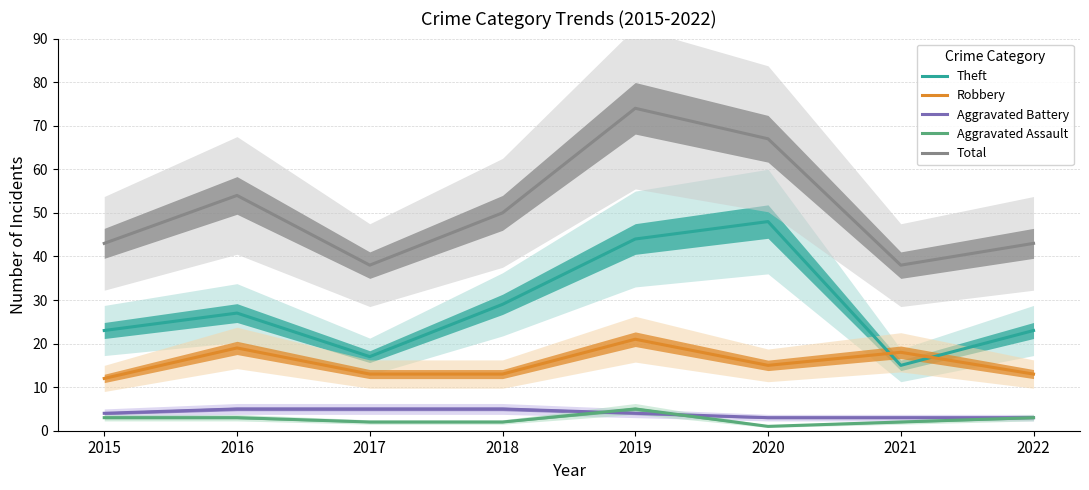

How many data points in Aggravated Assault are above 3?

1